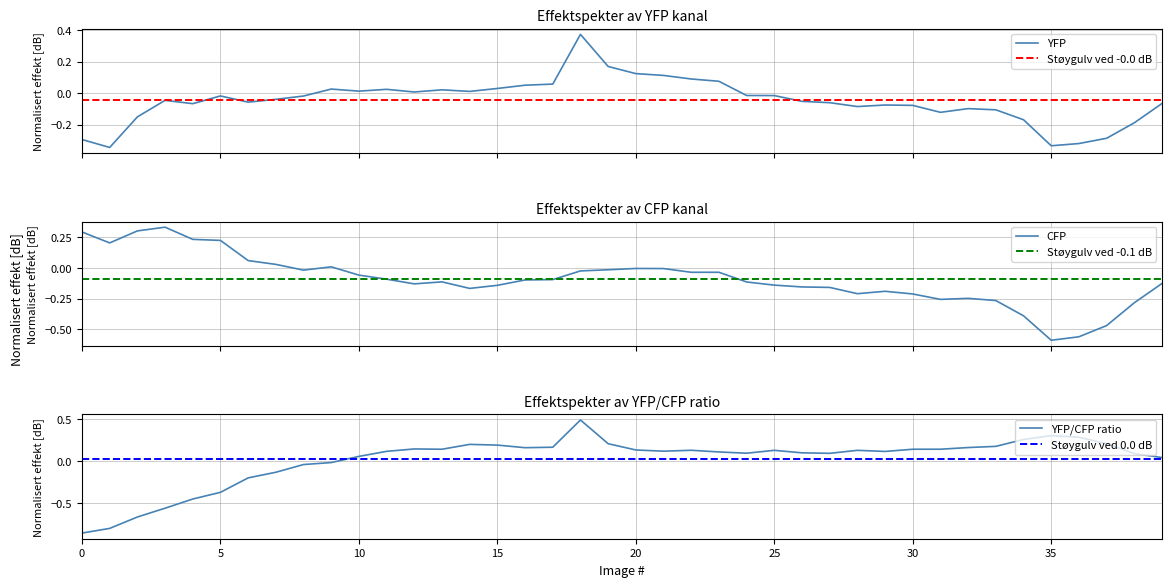

True or false: YFP_CFP_ratio and CFP intersect in this chart.

True